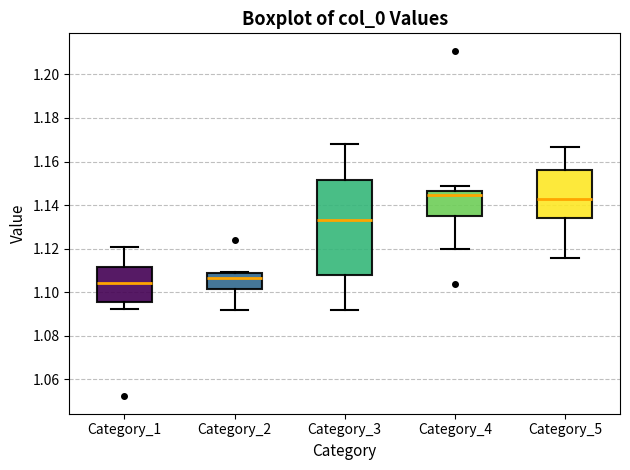

Which box has the lowest median line?

Category_1